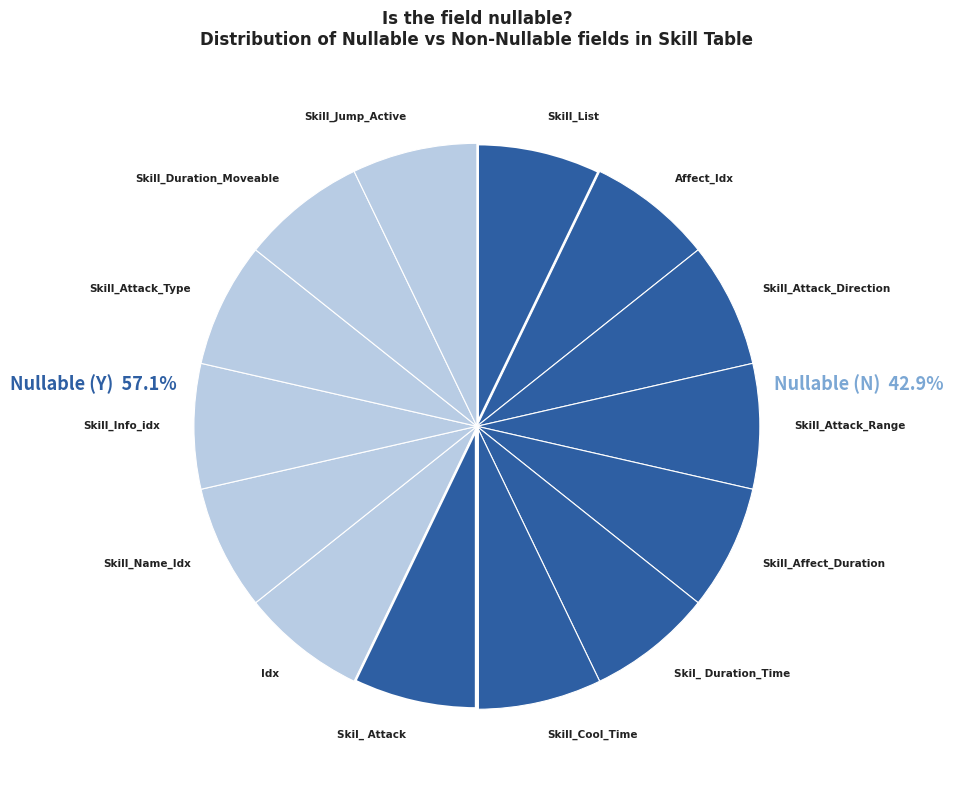

Which has a higher value, Nullable_N or Nullable_Y?

Nullable_Y